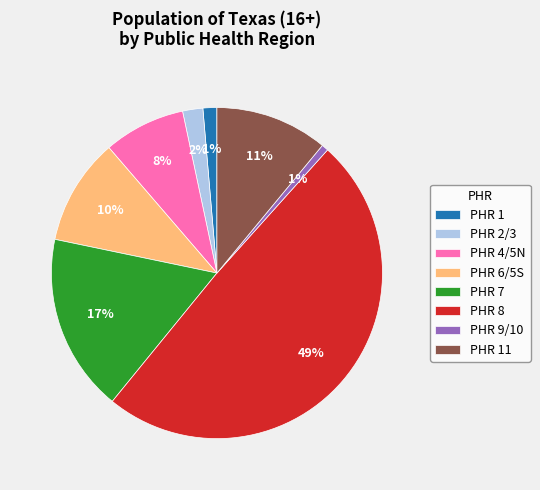

Is the sum of PHR 2/3 and PHR 11 greater than half?

No